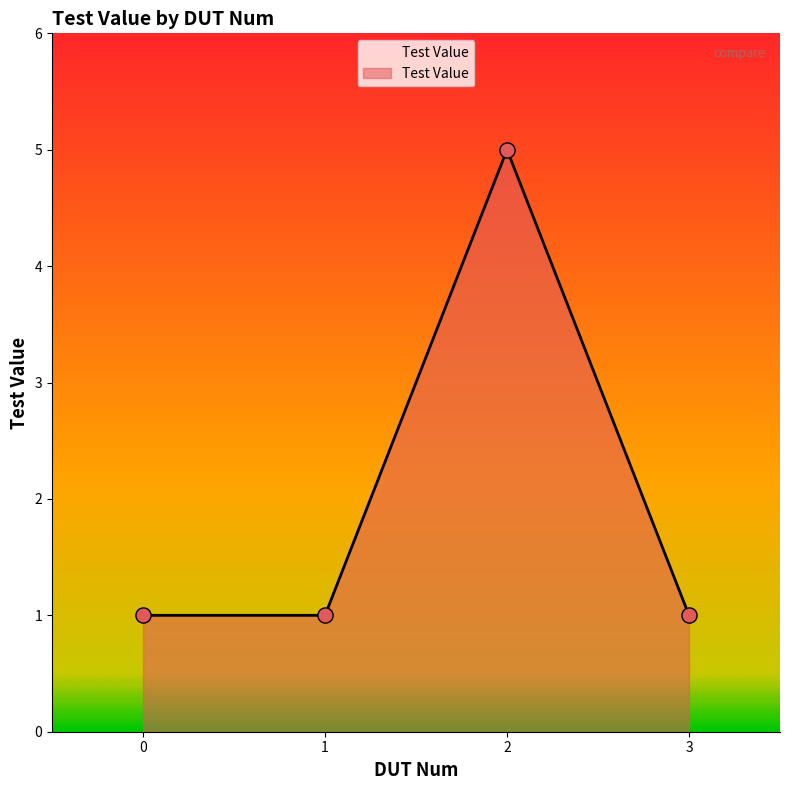

Between 2 and 0, which is larger?

2